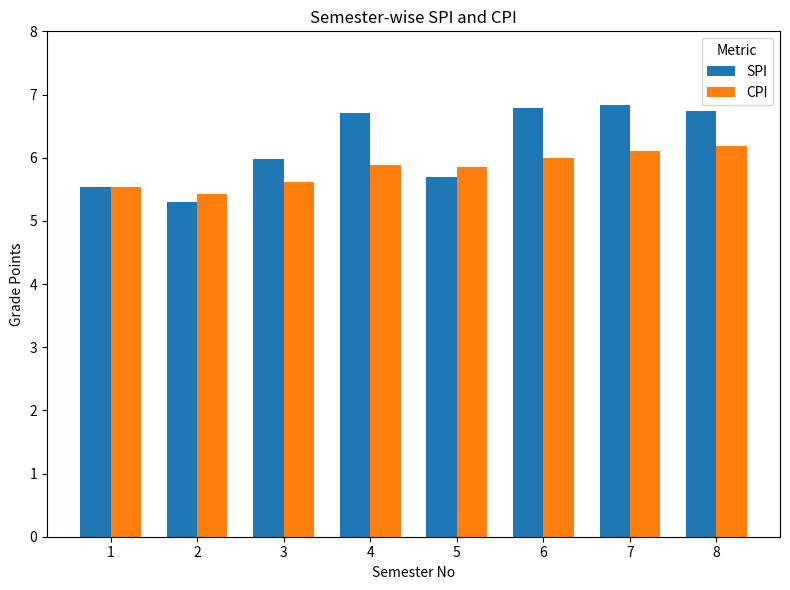

What is the average value of the CPI series?

5.8